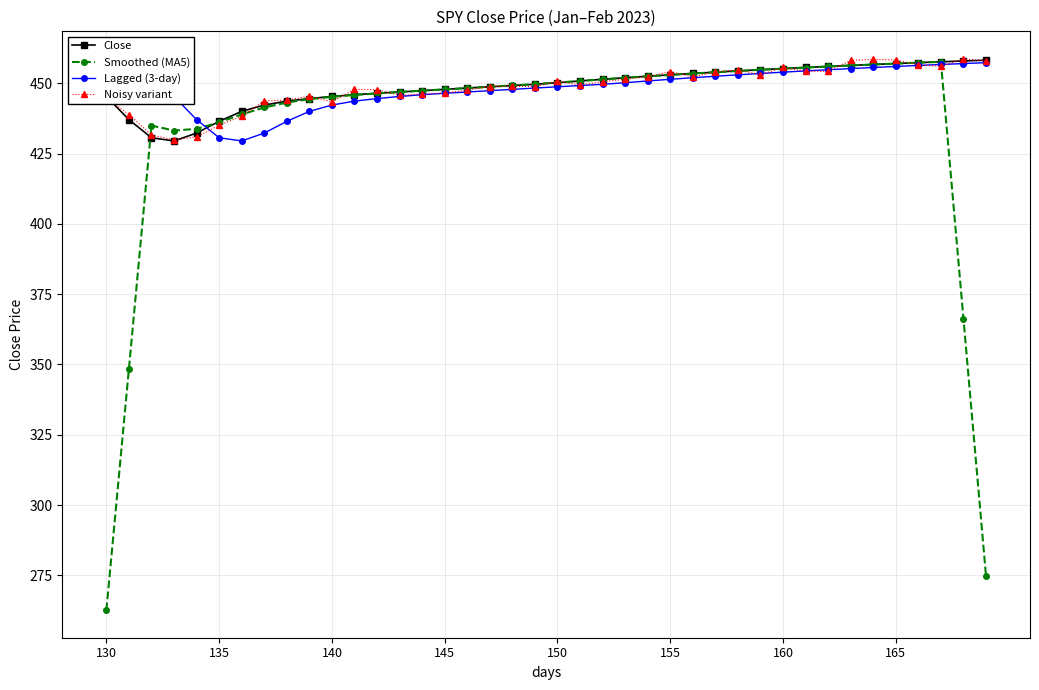

Does the chart have visible grid lines?

Yes